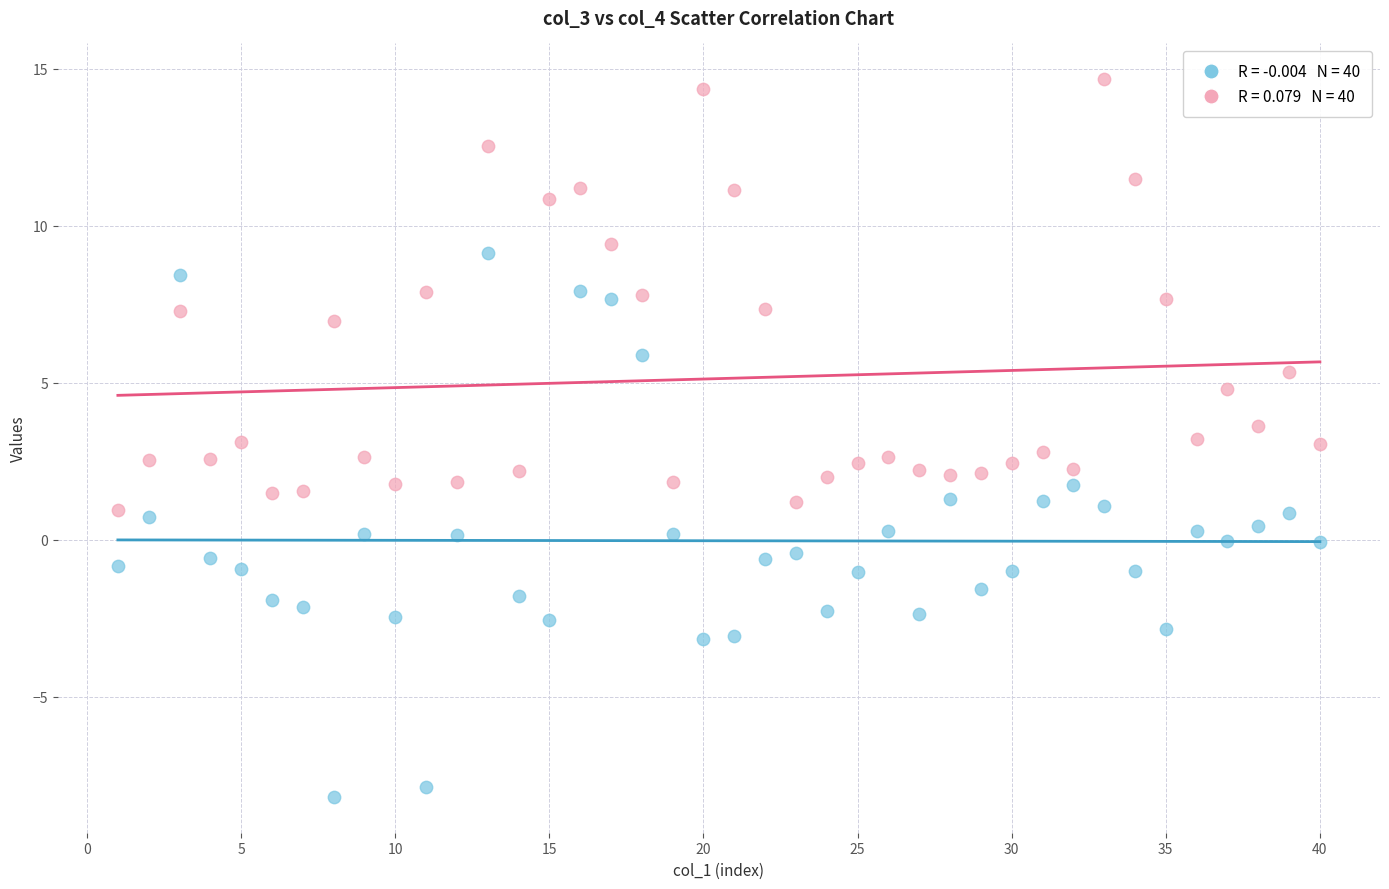

Across all data points, what is the range of X values (max minus min)?

39.0